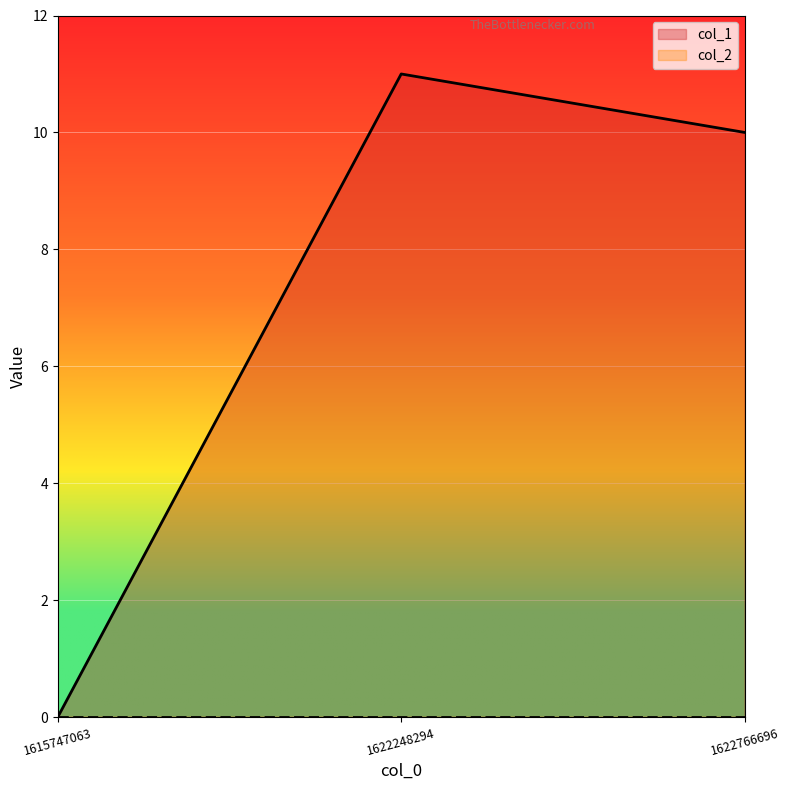

What is the change in value from 1622248294 to 1622766696?

-1